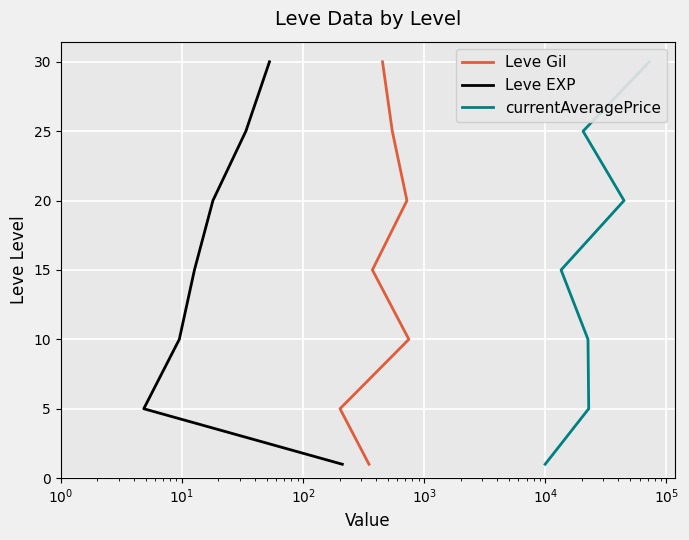

True or false: Leve EXP and Leve Gil cross at least once.

False